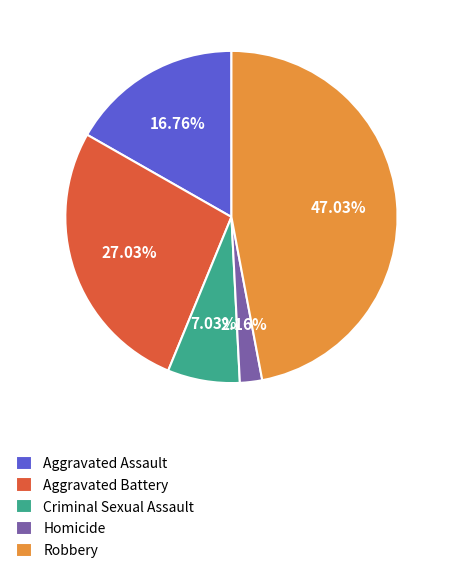

How many segments does this pie chart have?

5